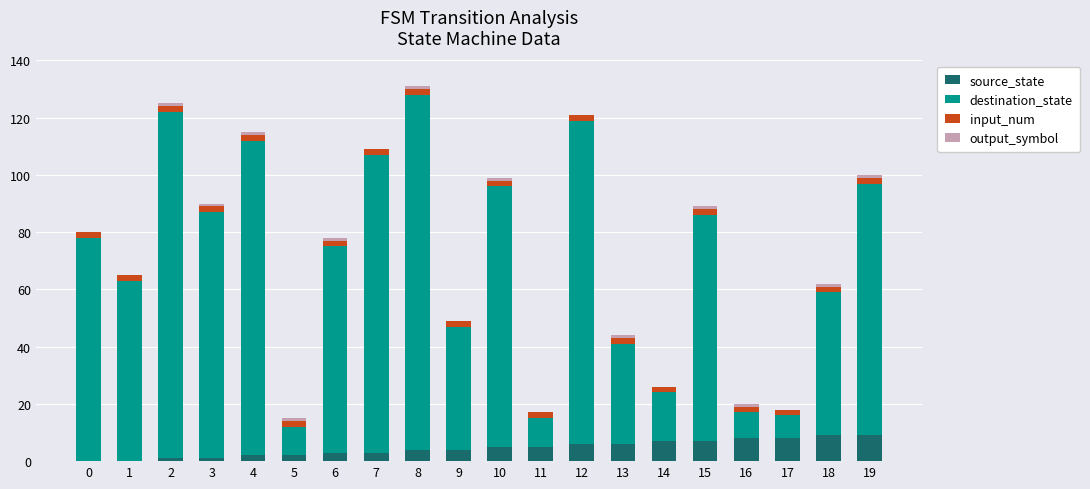

Are the bars horizontal?

No